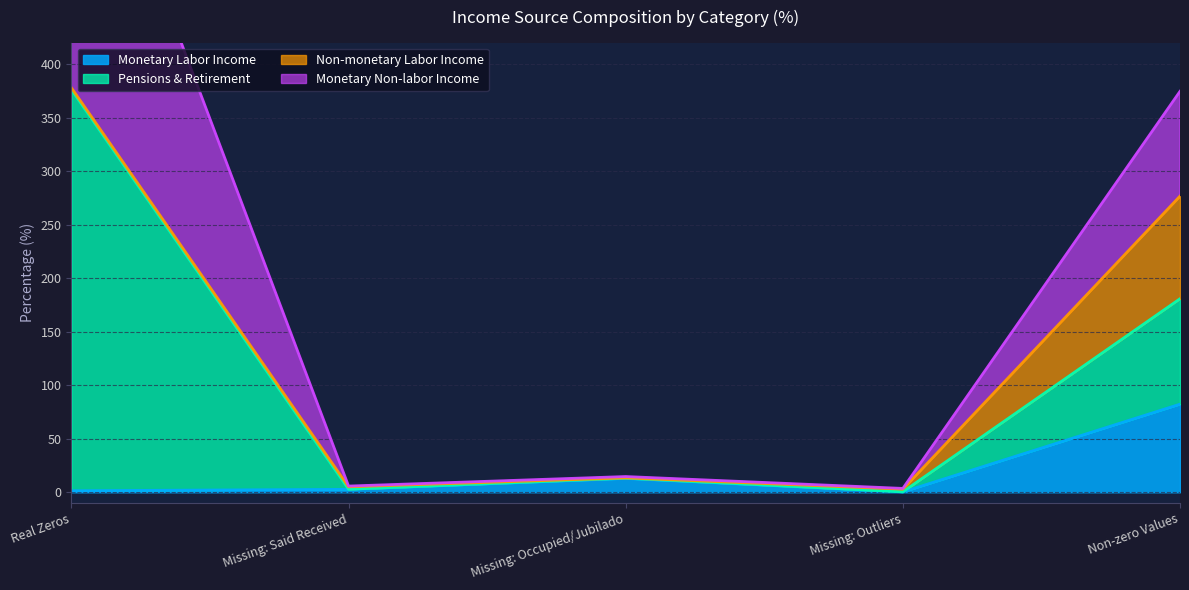

Is it true that Monetary Labor Income equals 129.0 at Non-zero Values?

False